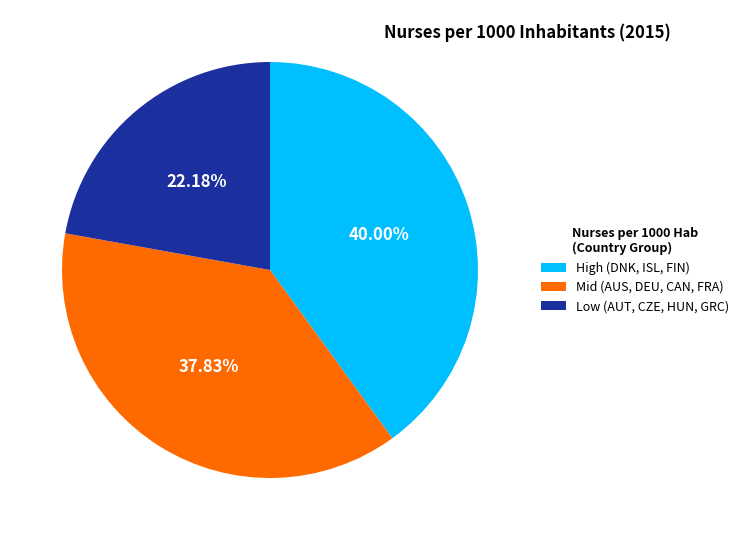

Rank the categories by value from lowest to highest.

Low (AUT, CZE, HUN, GRC), Mid (AUS, DEU, CAN, FRA), High (DNK, ISL, FIN)